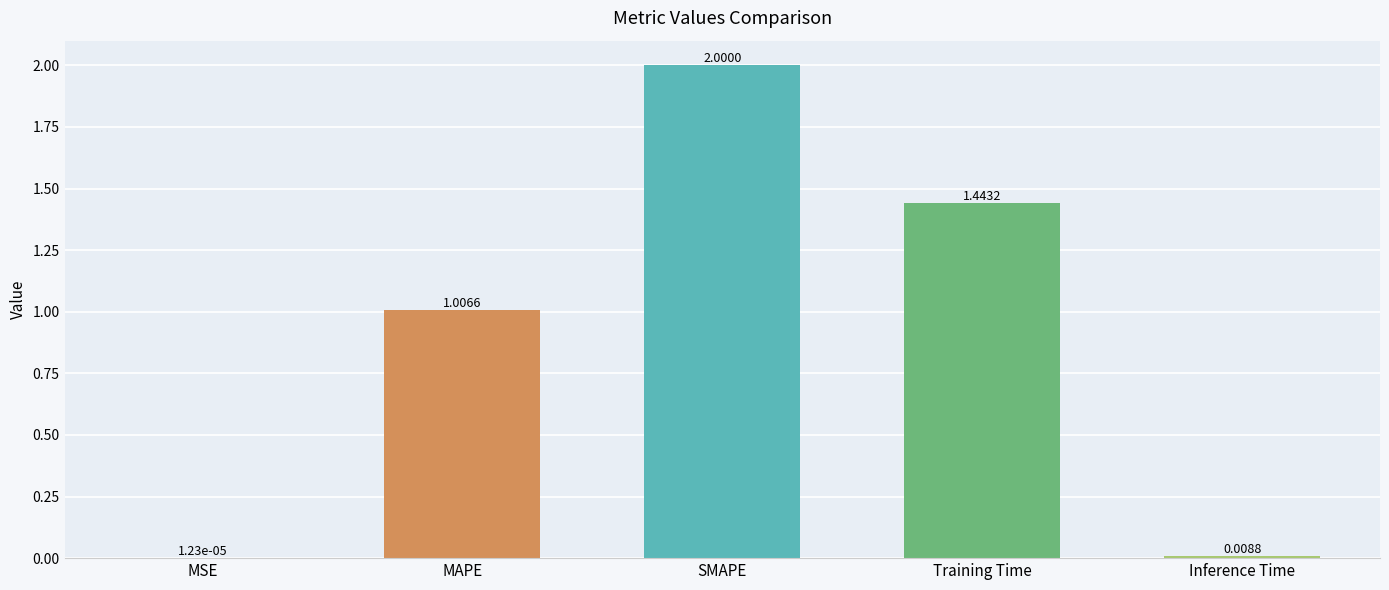

Where is the data nearest to the value 1?

MAPE